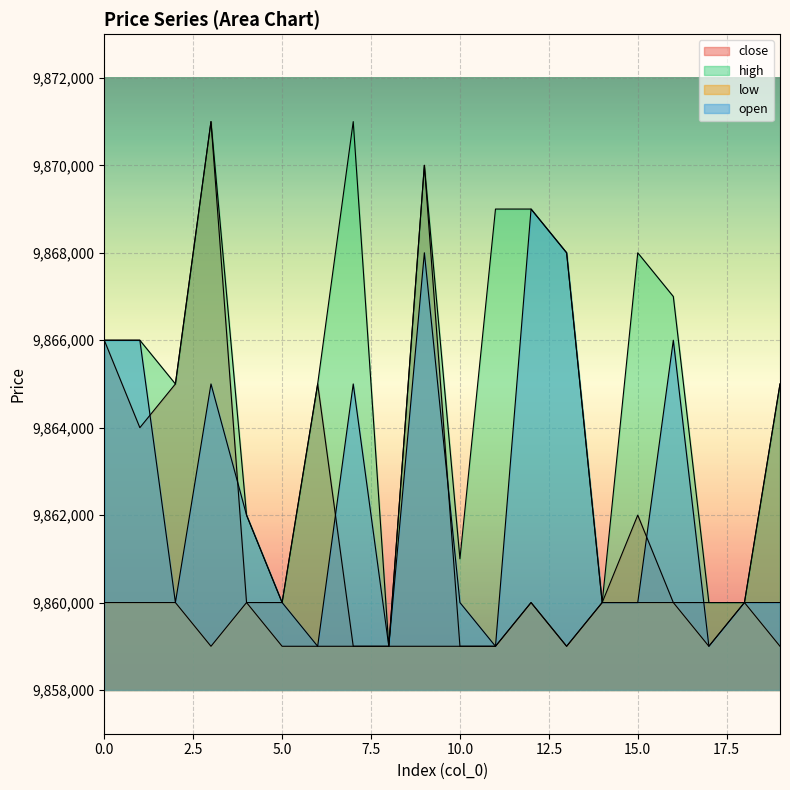

How many lines are shown in the chart?

4